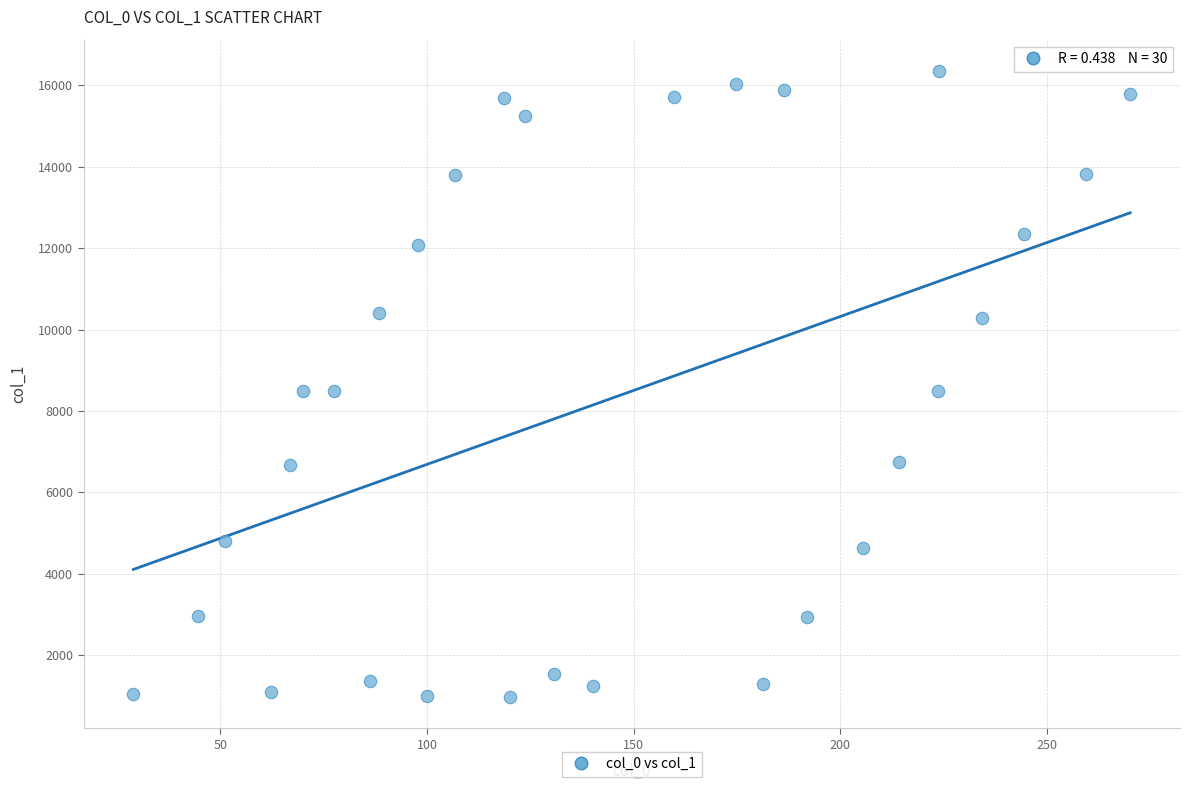

What is the range of Y values (max minus min)?

15381.4